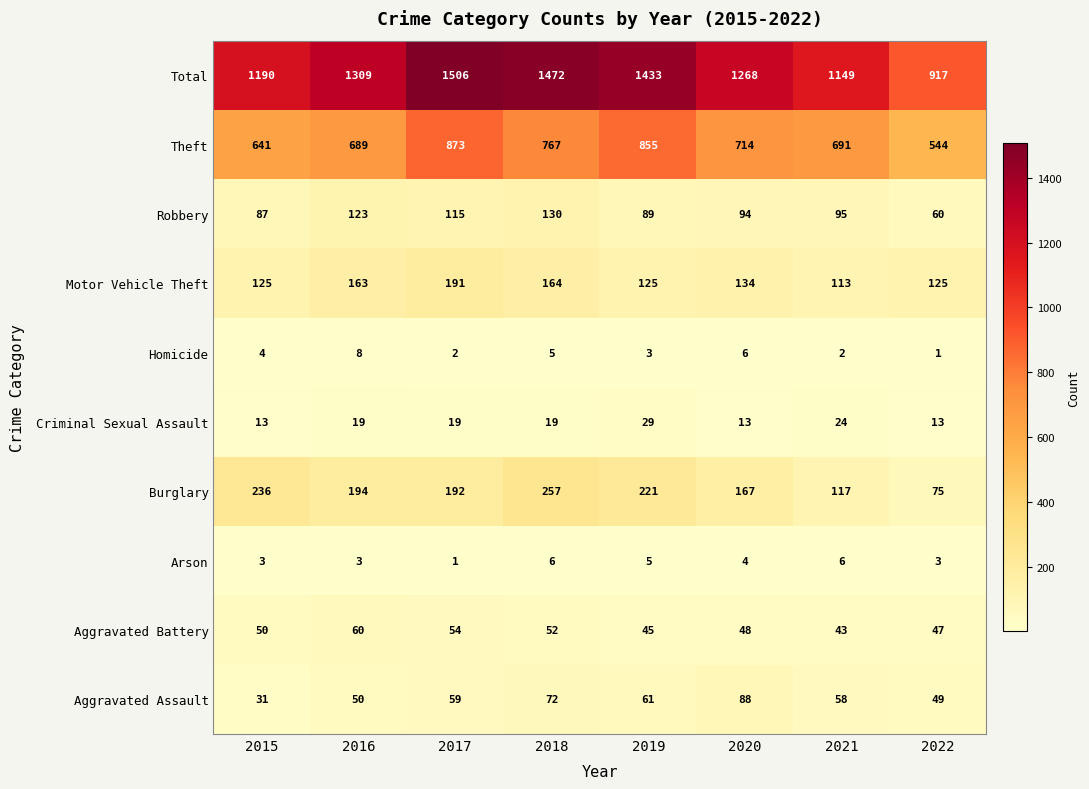

Which series has the widest spread of values?

Total